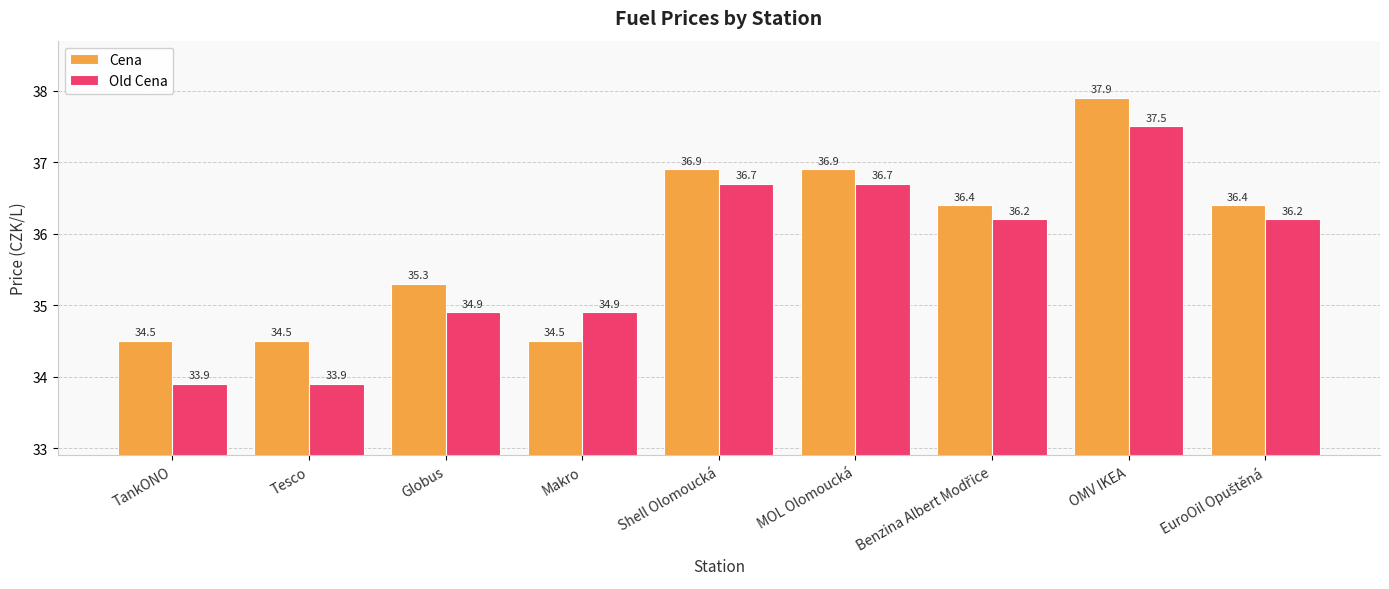

What is the value of the Cena bar at the 3rd from the left?

35.3